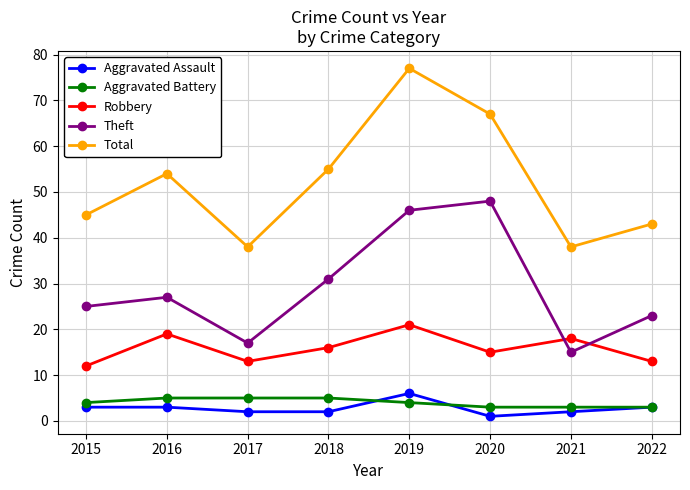

How many lines are shown in the chart?

5